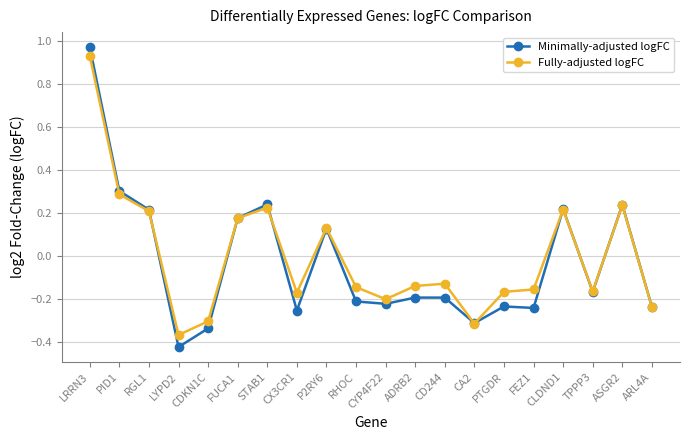

At which category does Minimally-adjusted logFC reach its first local peak?

STAB1